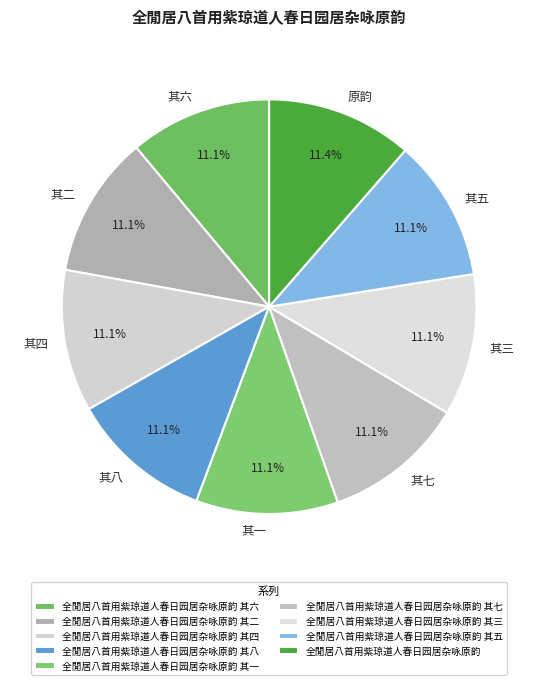

What is the total percentage of 原韵 and 其七?

22.5%